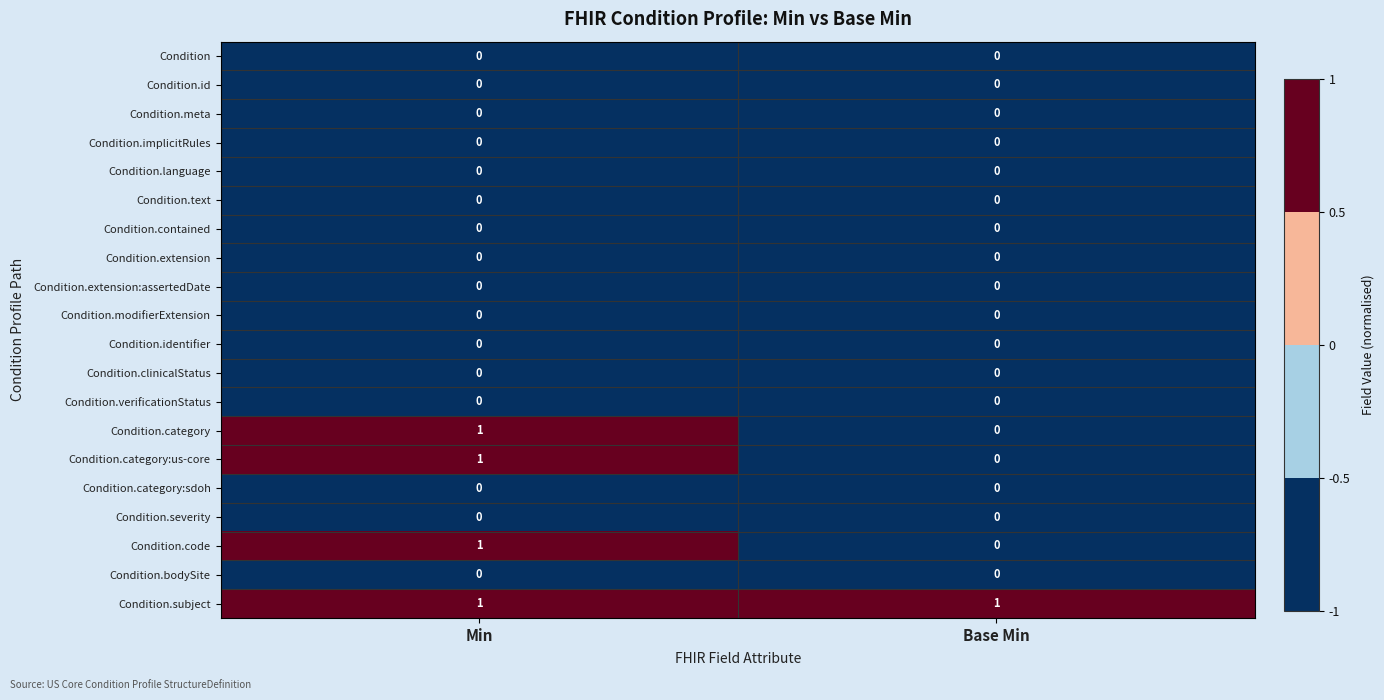

True or false: Condition.clinicalStatus has a value of 0 at Min.

True